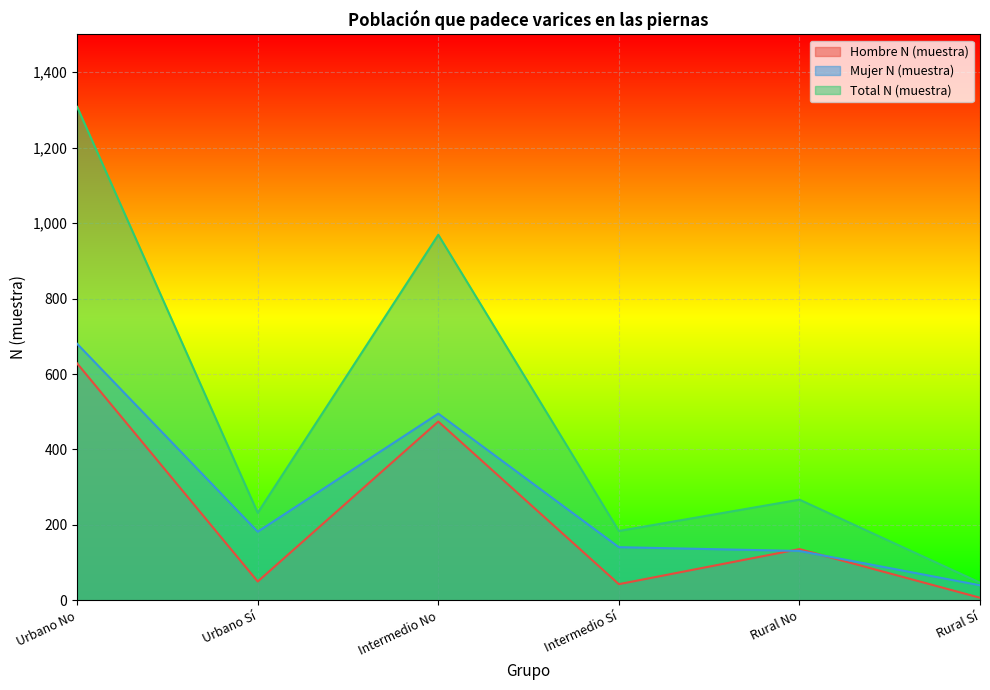

True or false: Hombre N (muestra) has more than 0 points higher than both neighbors.

True